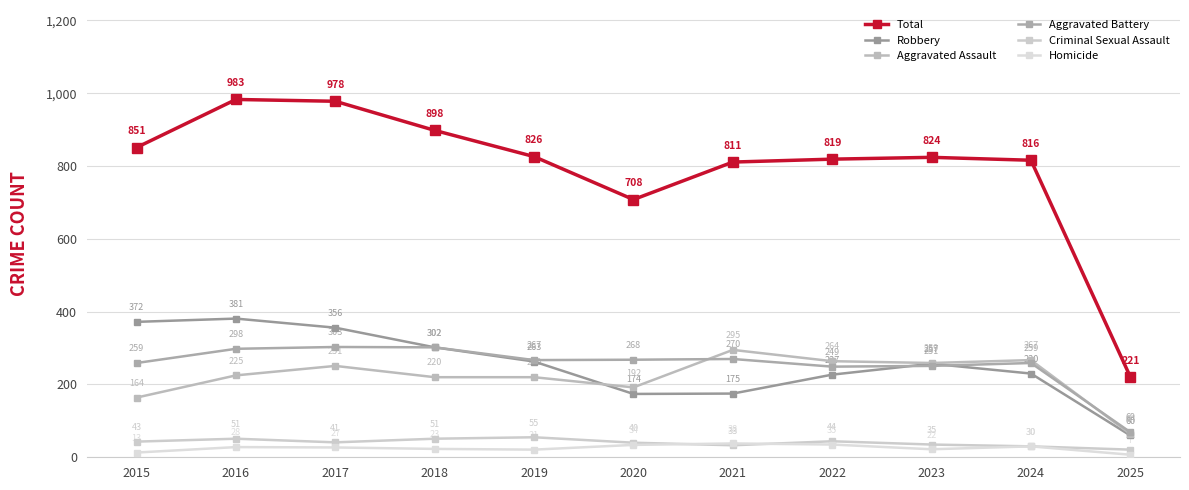

True or false: Robbery and Total cross at least once.

False